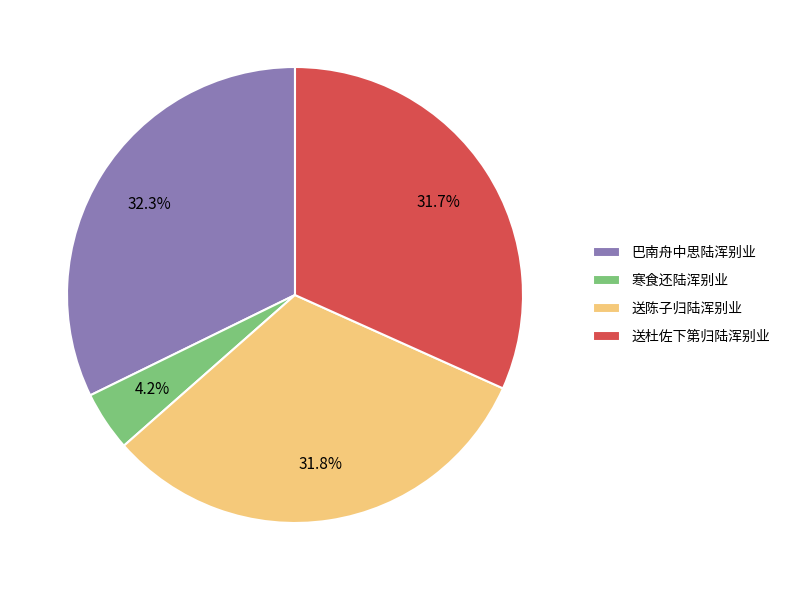

What is the total percentage of 送陈子归陆浑别业 and 寒食还陆浑别业?

36.0%